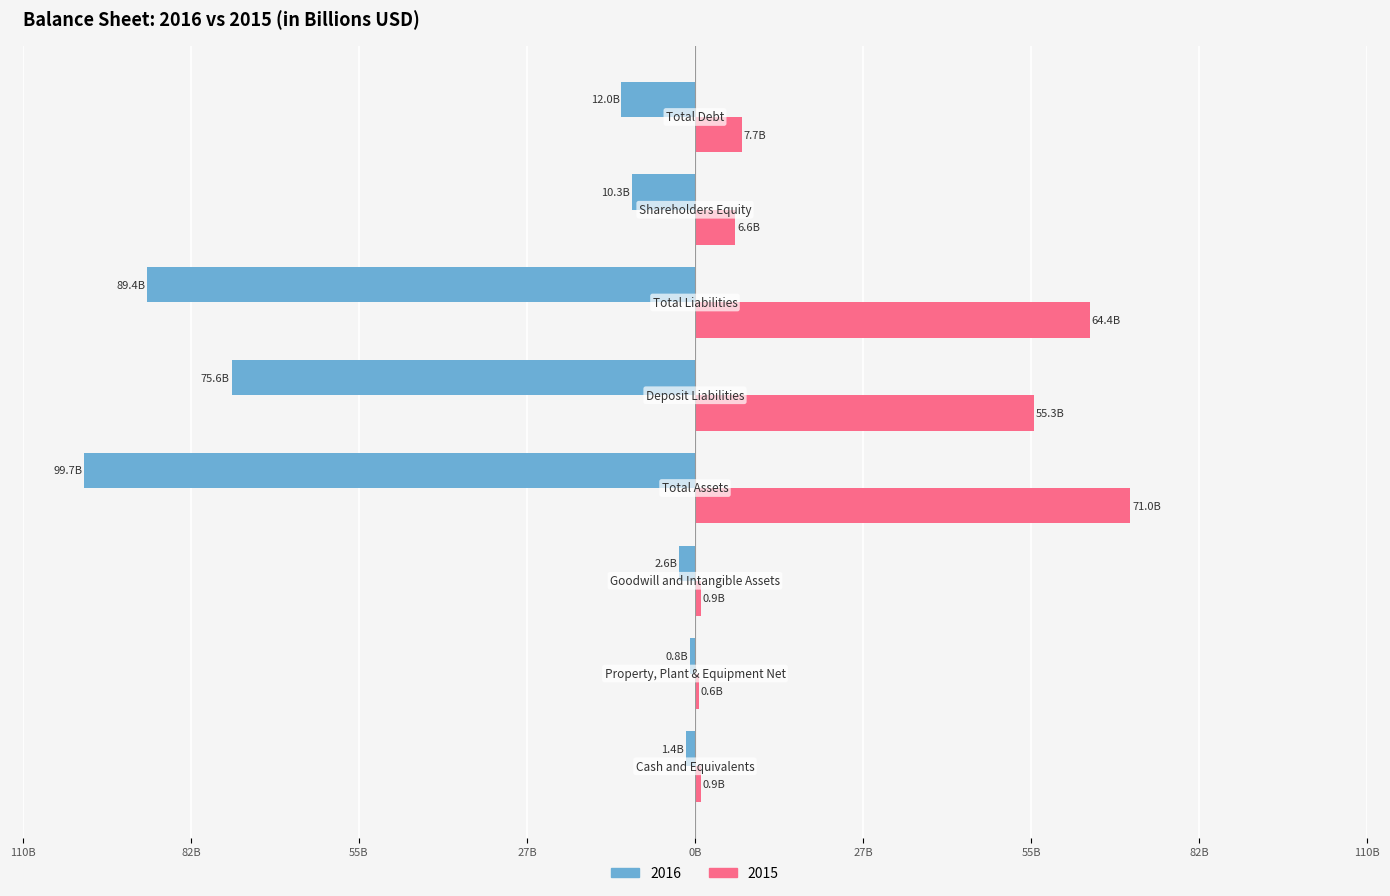

What are all the series names shown in the legend?

2016, 2015